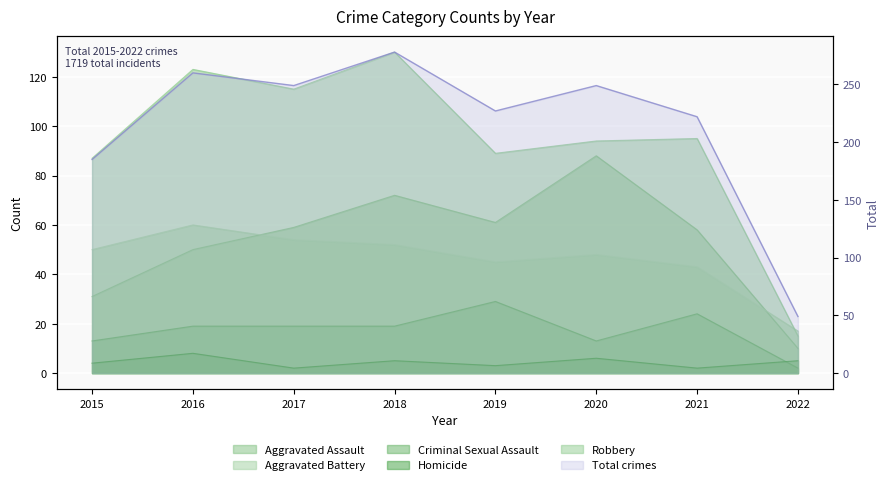

Is the value of Robbery at 2018 greater than the value of Criminal Sexual Assault at 2020?

Yes